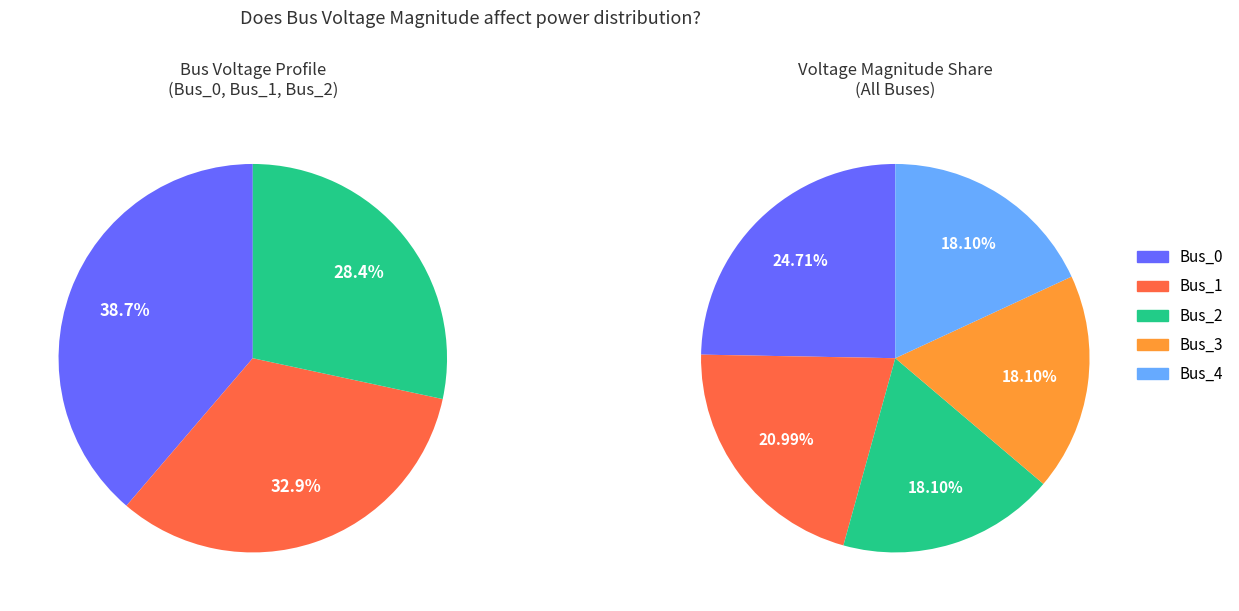

Is it true that Bus_1 is 21% of the pie?

True